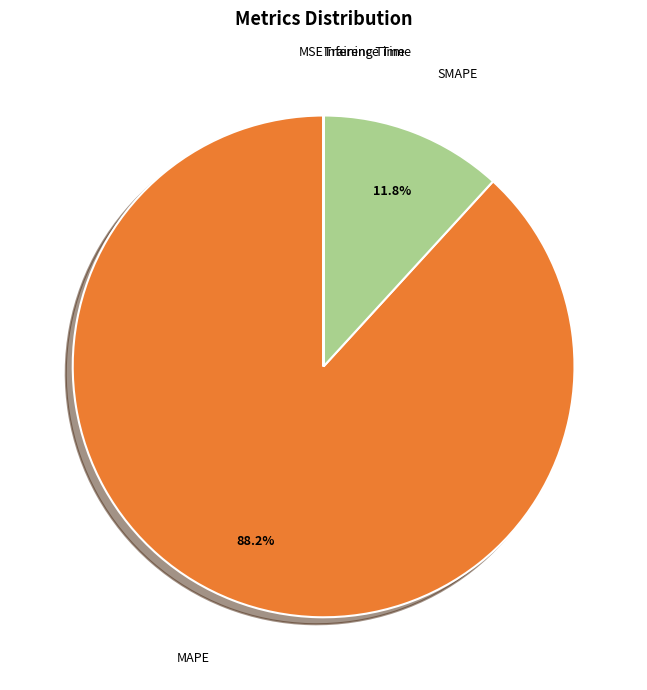

Is there any slice that represents more than half of the pie?

Yes